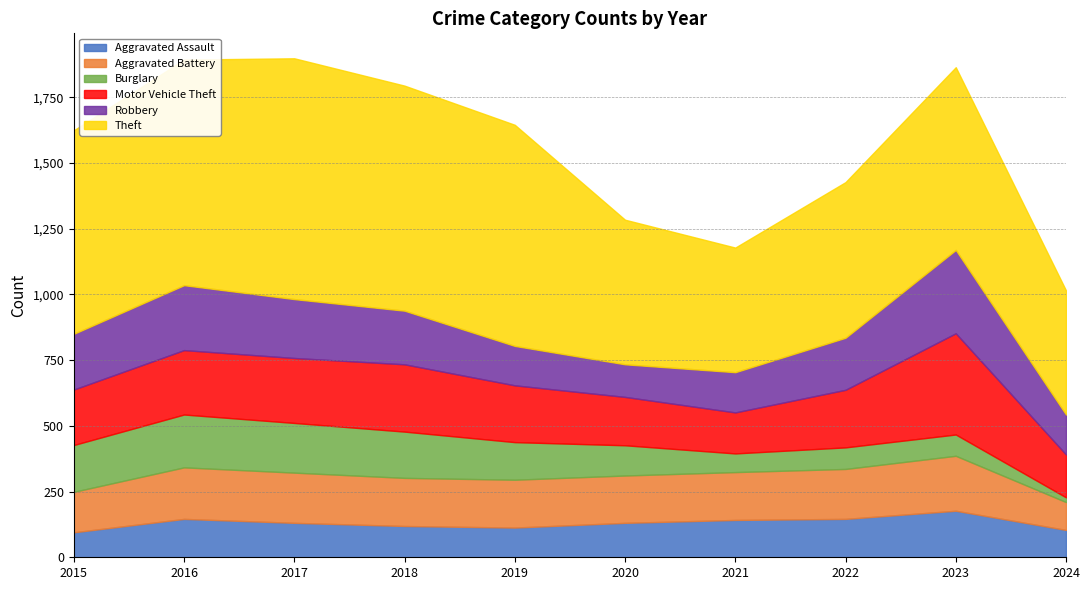

At which label does Theft reach its peak?

2017